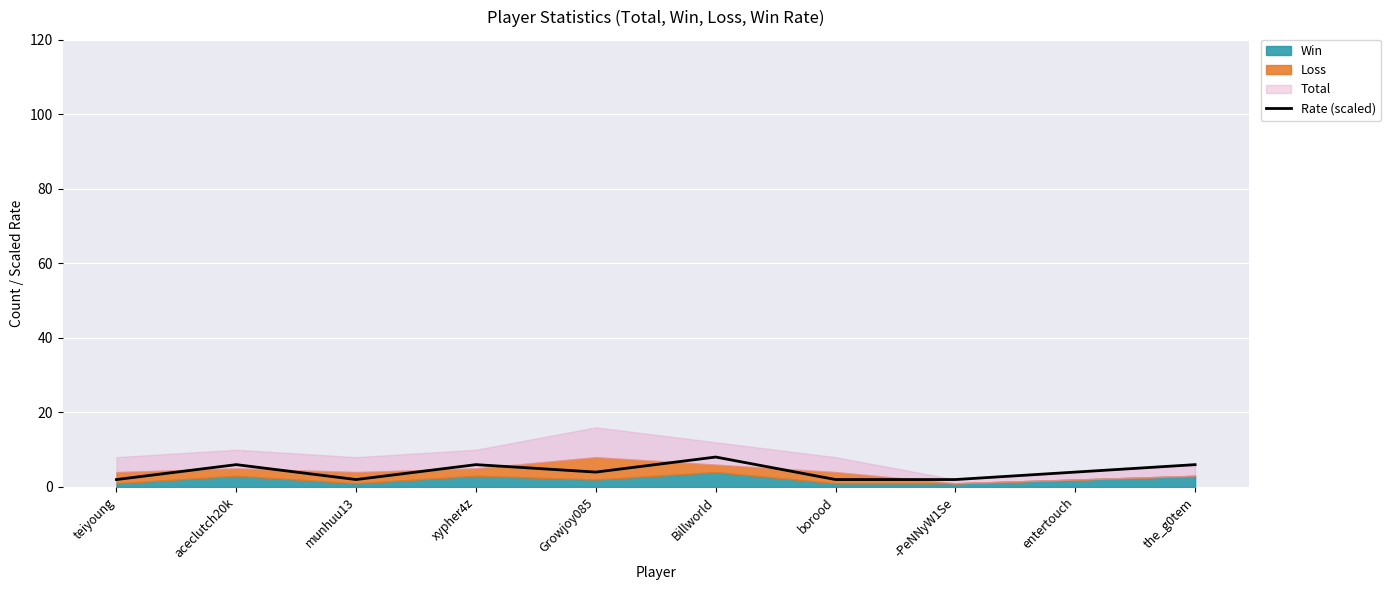

What is the ratio of the value at aceclutch20k to the value at Billworld?

0.7